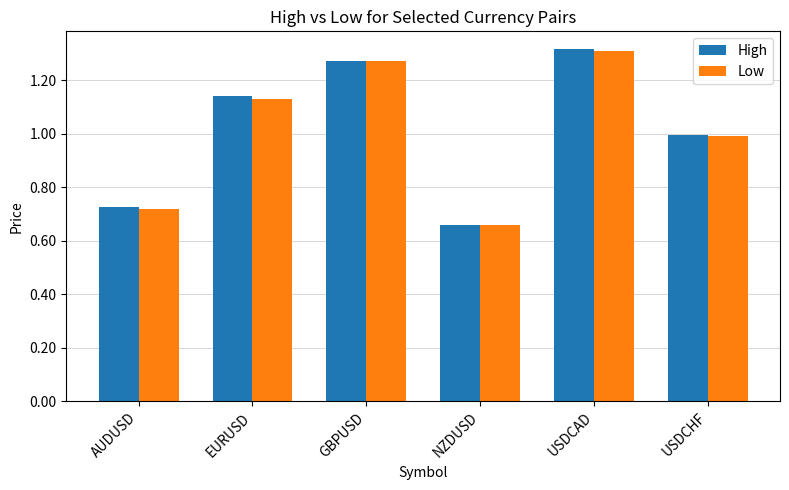

Is the value of High at AUDUSD greater than the value of Low at USDCHF?

No